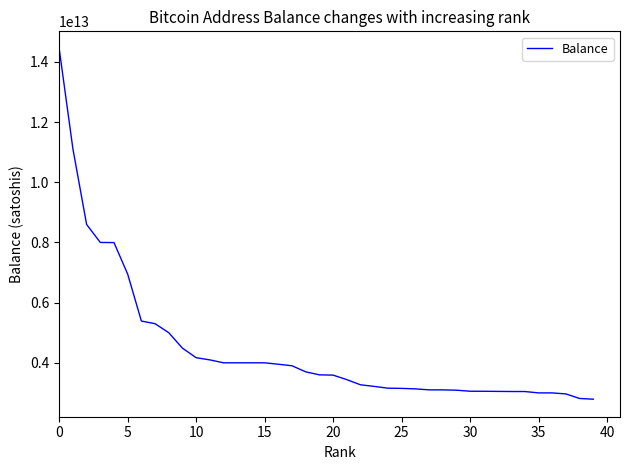

What is the smallest value displayed?

2790488024157